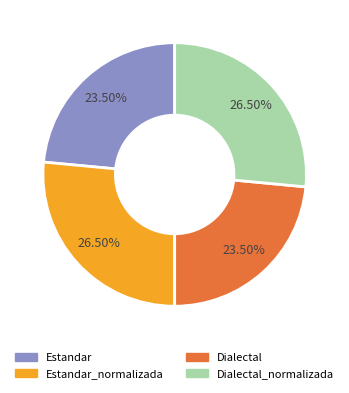

To the nearest percent, what is the average slice percentage?

25%